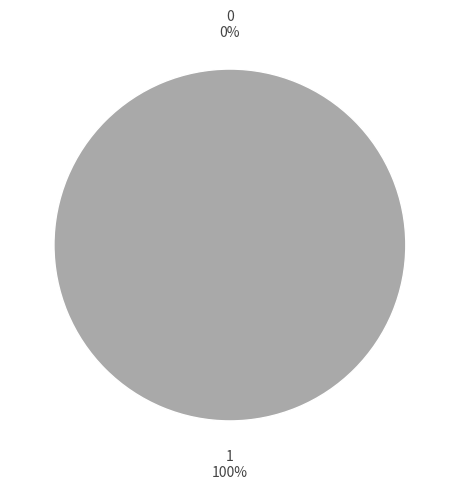

What is the change in value from 0 to 1?

+1